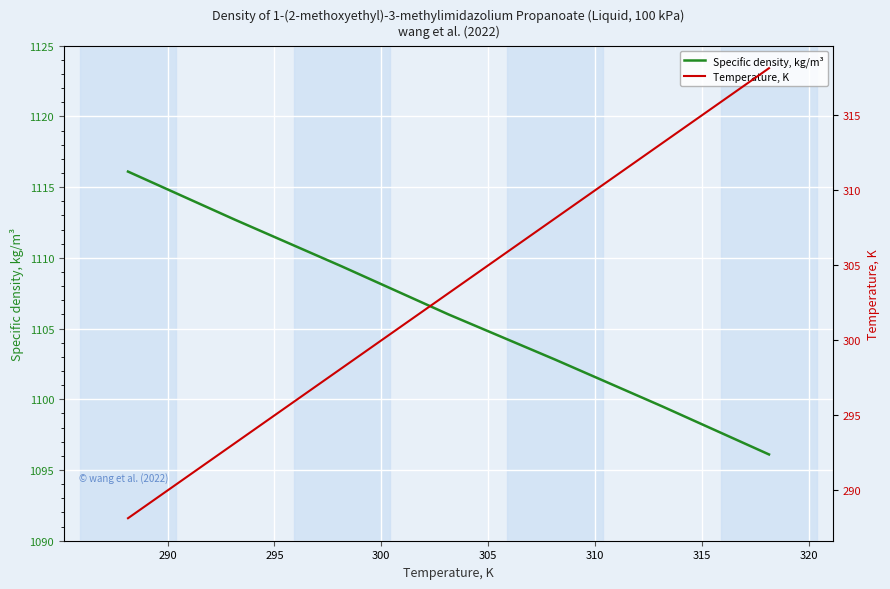

What is the difference between the maximum and minimum values in the Specific density, kg/m³ series?

20.0